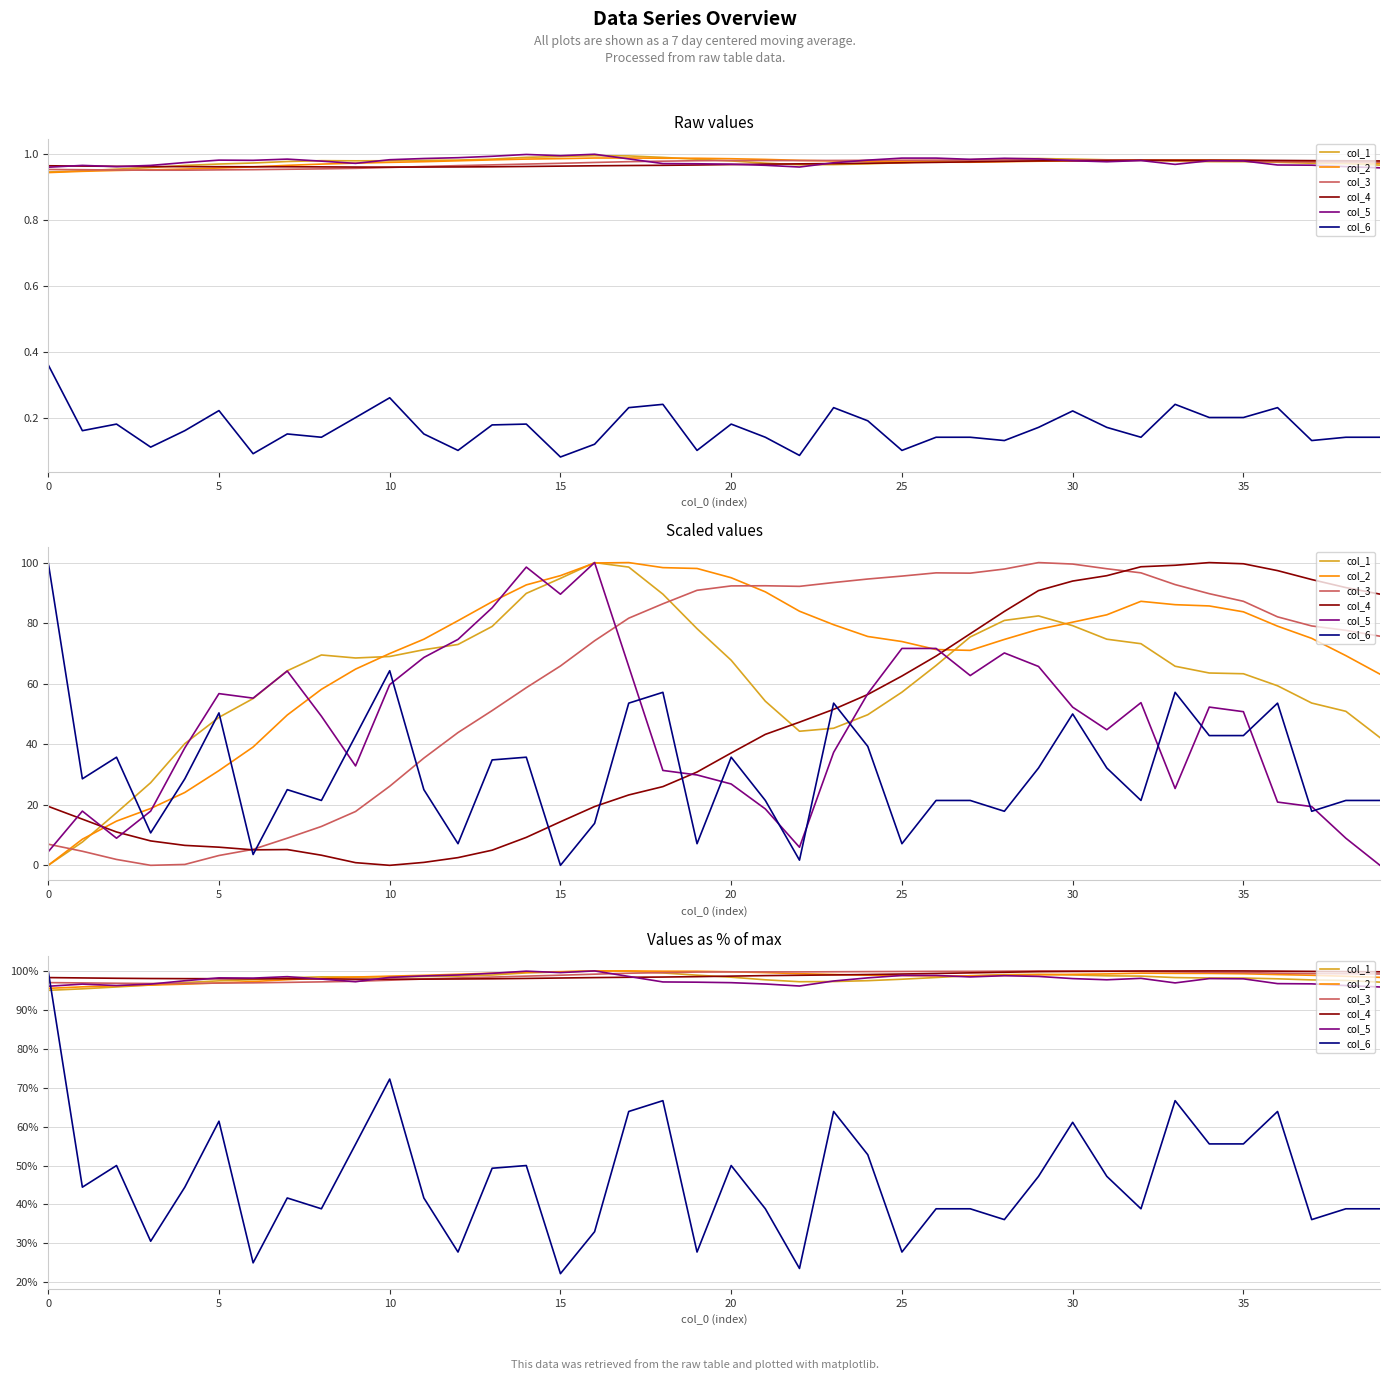

What is the minimum value for col_5?

95.9